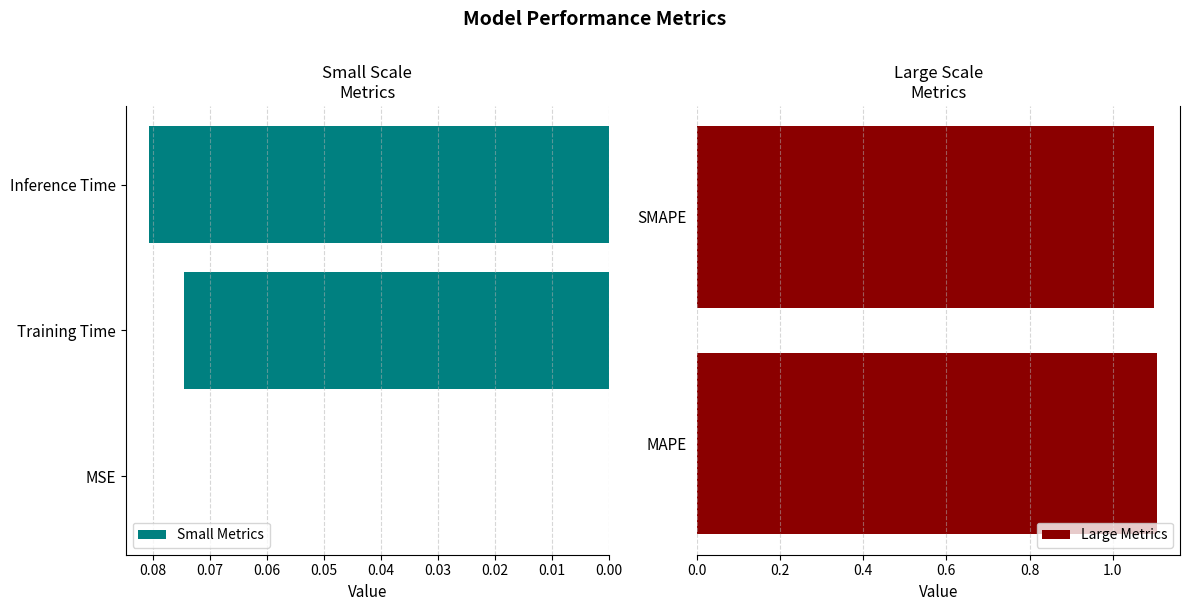

Read the value at SMAPE.

1.1